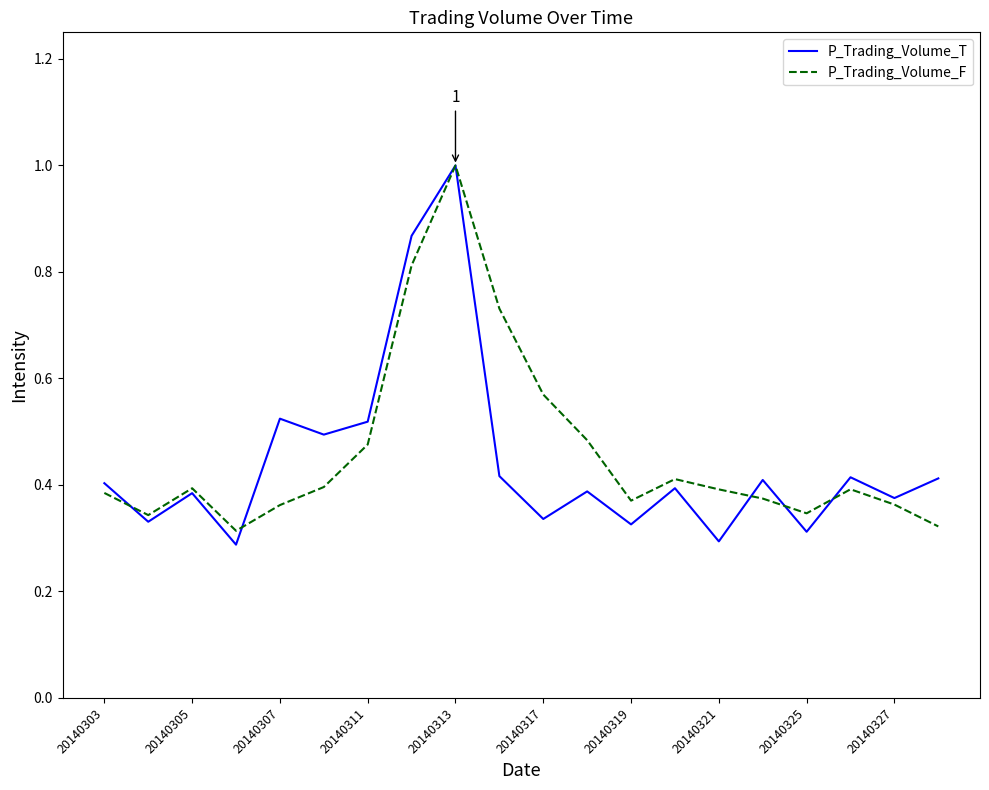

How many interior local valleys does the P_Trading_Volume_T series have?

8